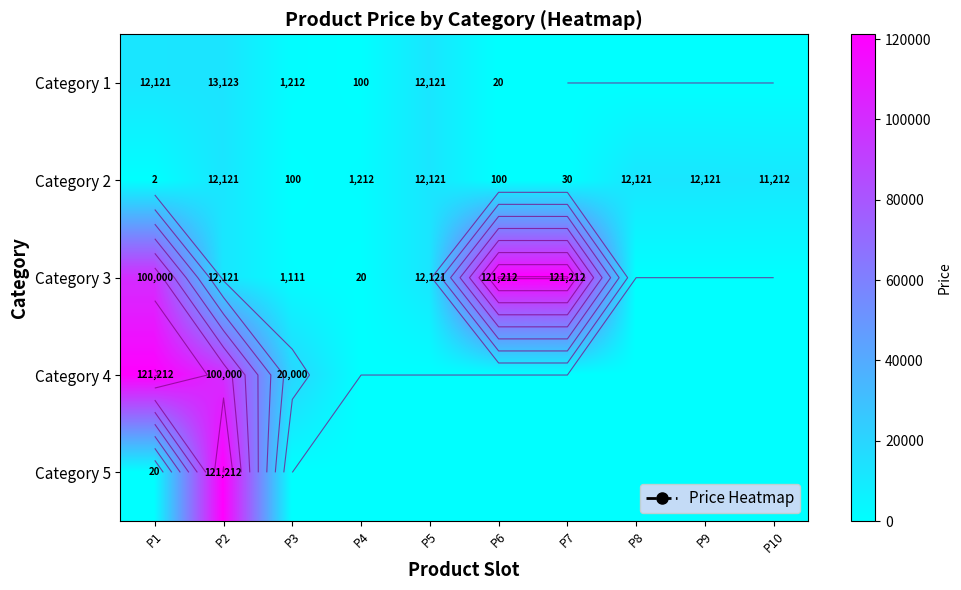

Between P2 and P9, which is larger?

P2